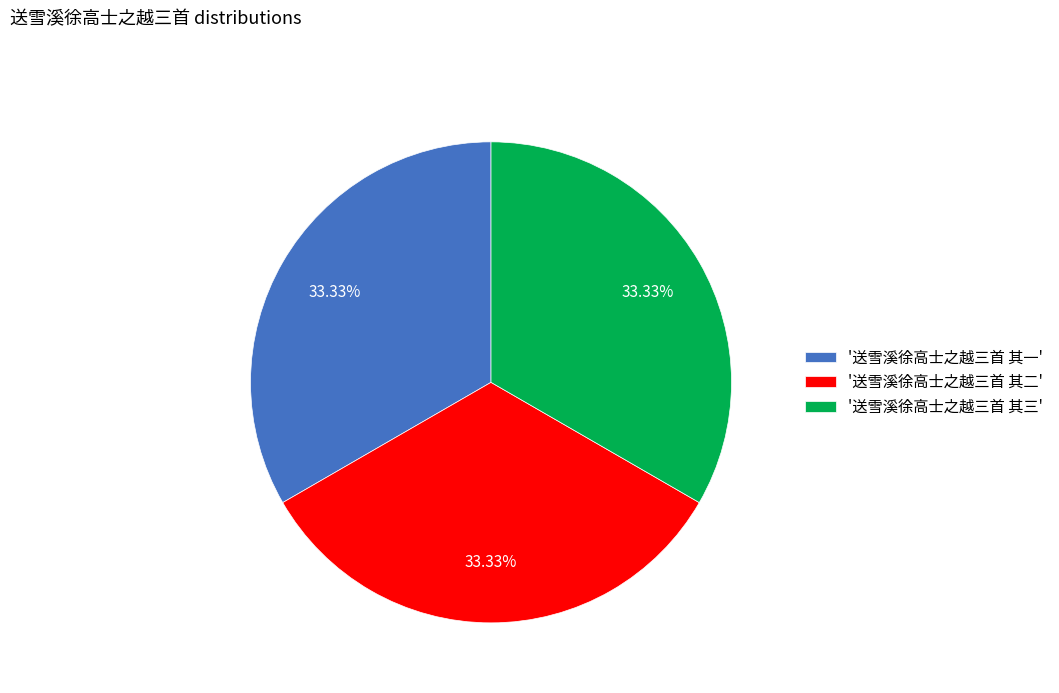

Is there a majority slice in this chart?

No